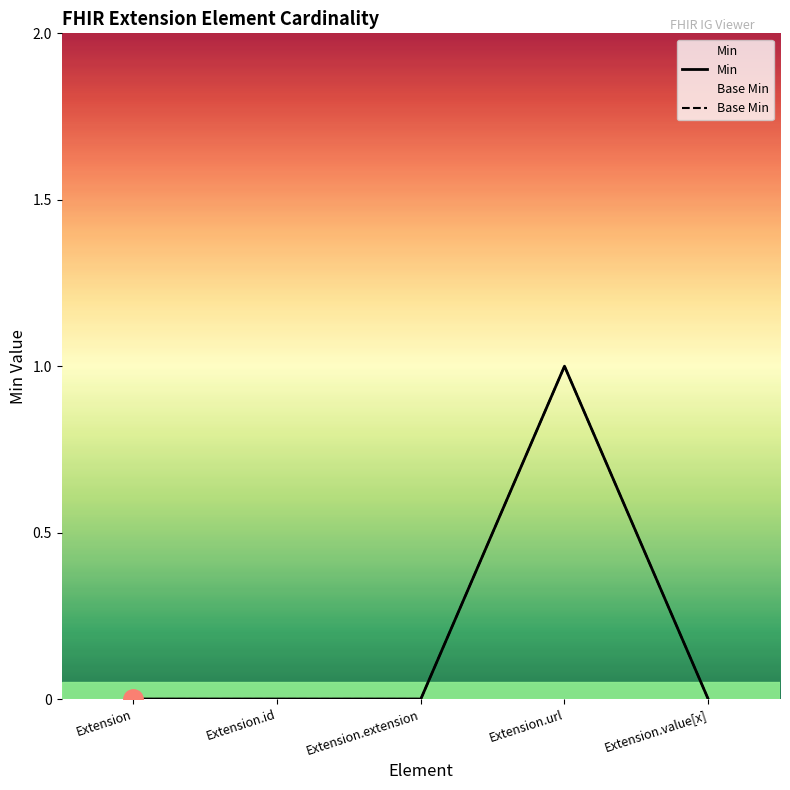

What is the total value across all series at Extension.url?

2